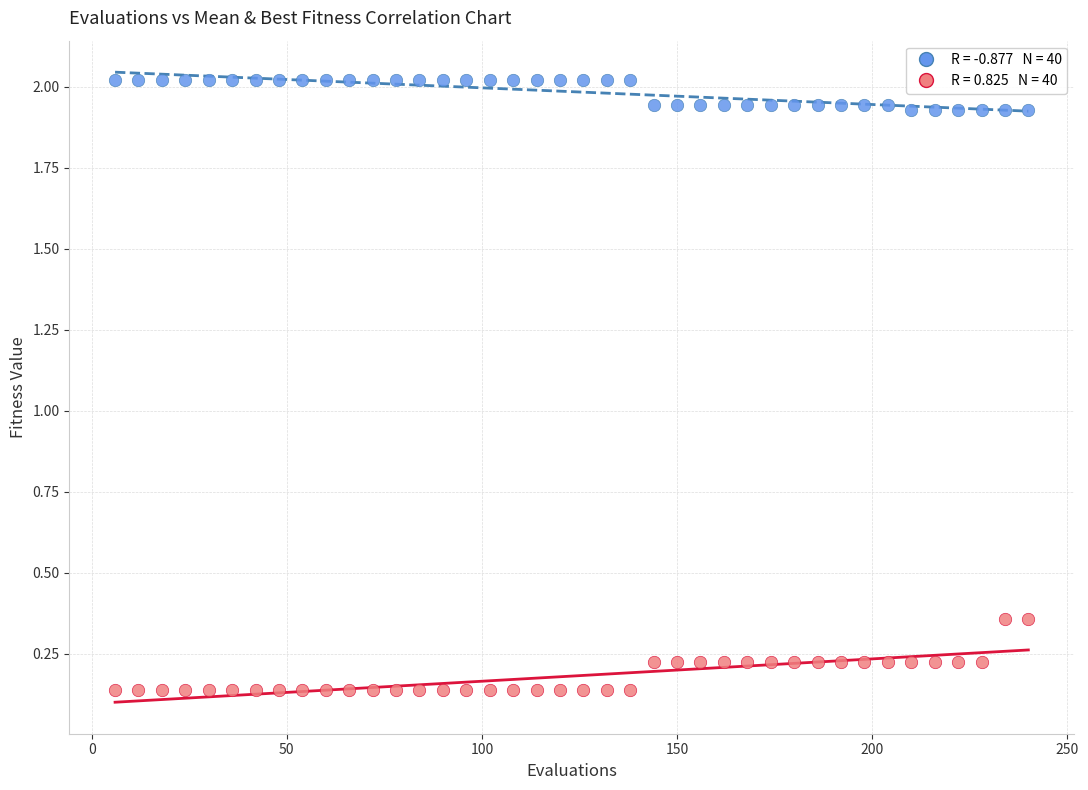

Across all data points, what is the range of X values (max minus min)?

234.0